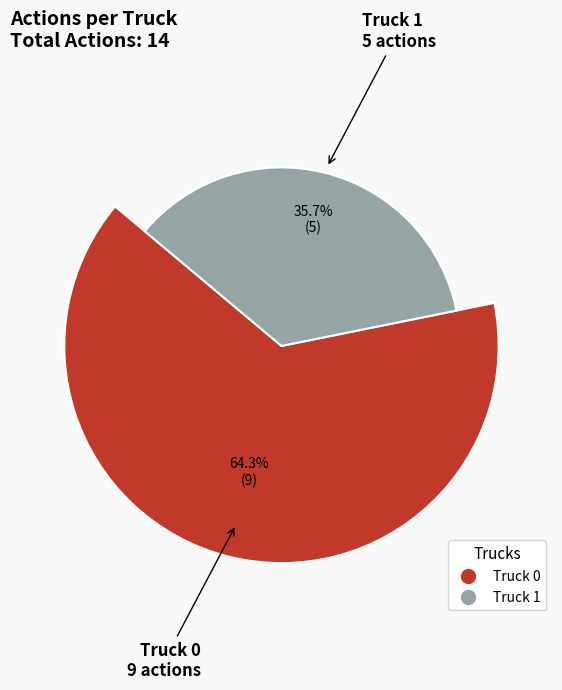

To the nearest percent, what is the average slice percentage?

50%